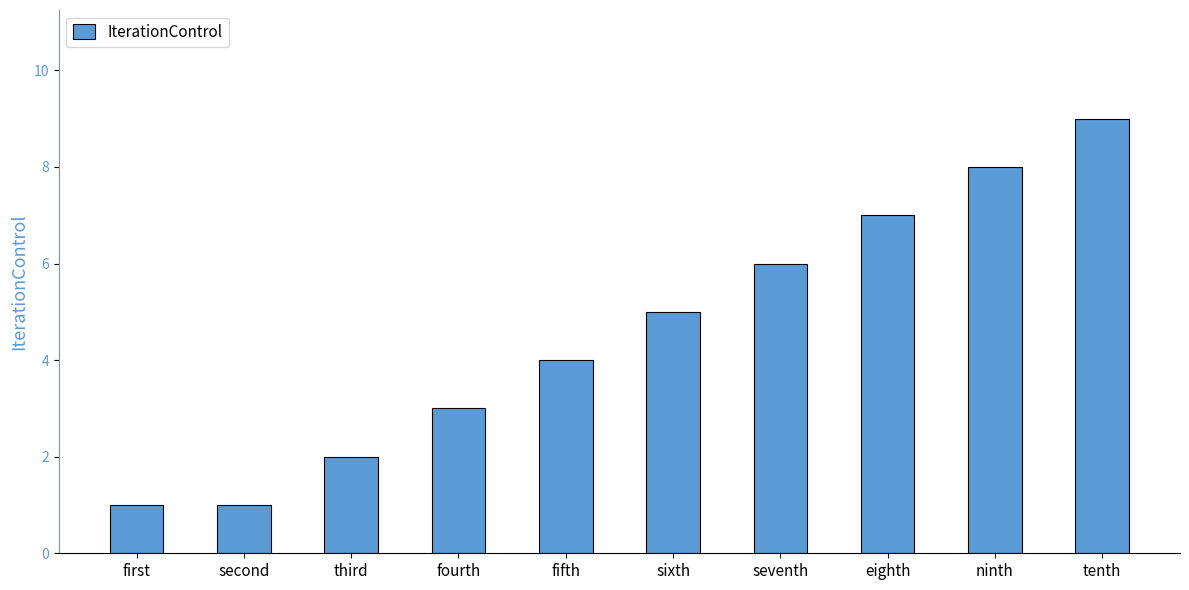

Is it true that the value at ninth is 2?

False